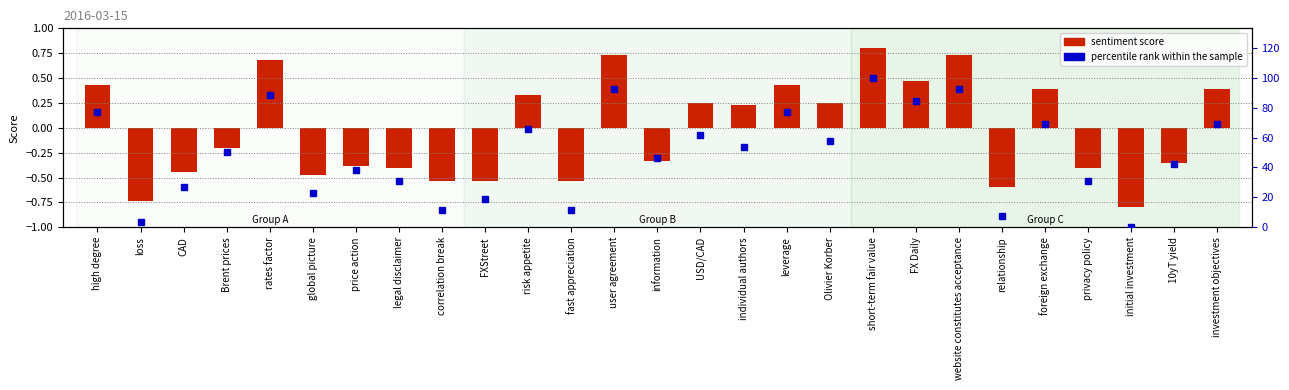

What is the difference between the maximum and minimum values in the percentile rank within the sample series?

100.0